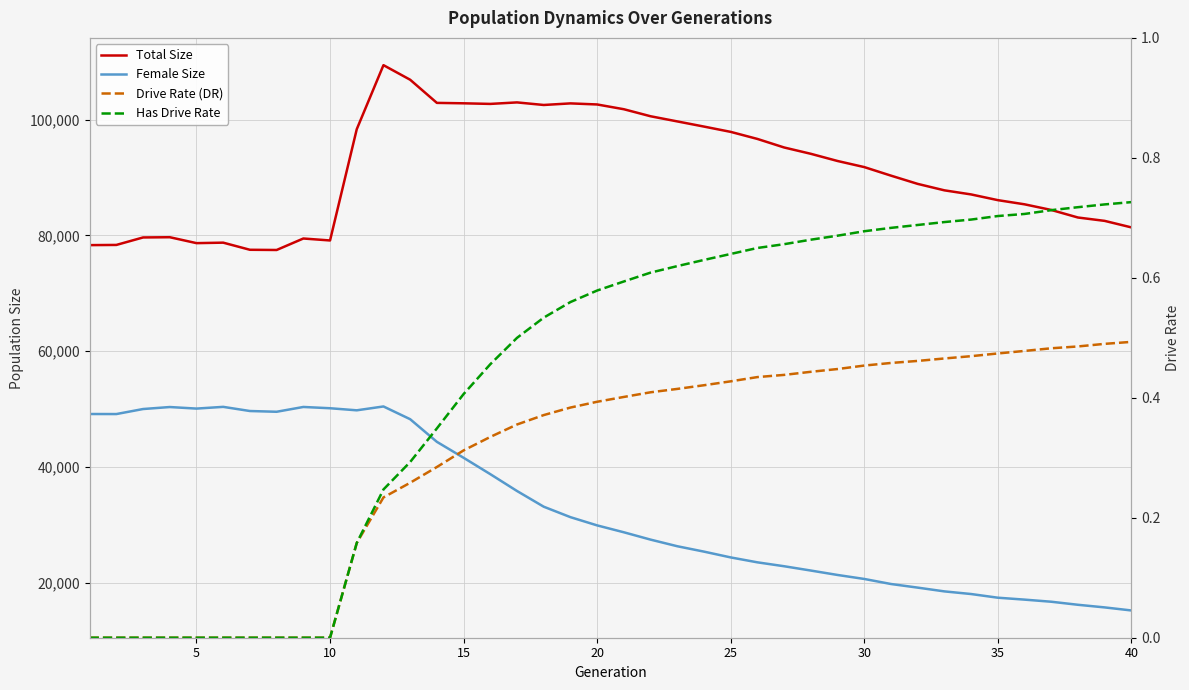

True or false: Female Size and Has Drive Rate cross at least once.

False